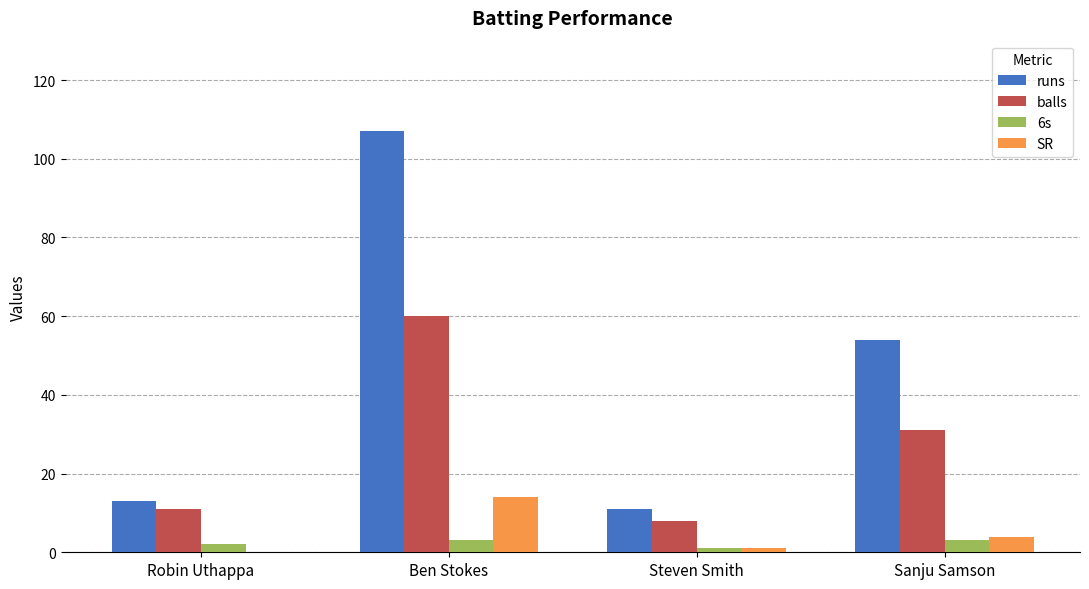

At which label is balls closest to 34?

Sanju Samson